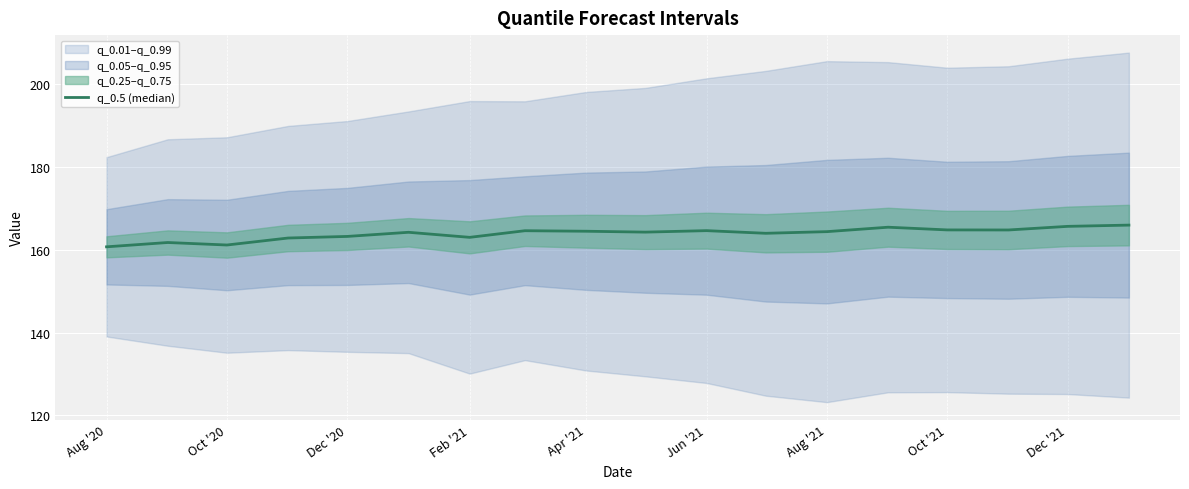

True or false: the data shows 231.3 at Oct '21.

False